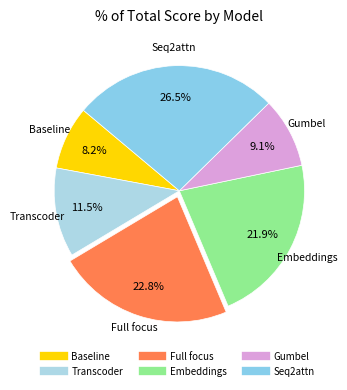

What portion of the pie excludes Embeddings?

78.1%